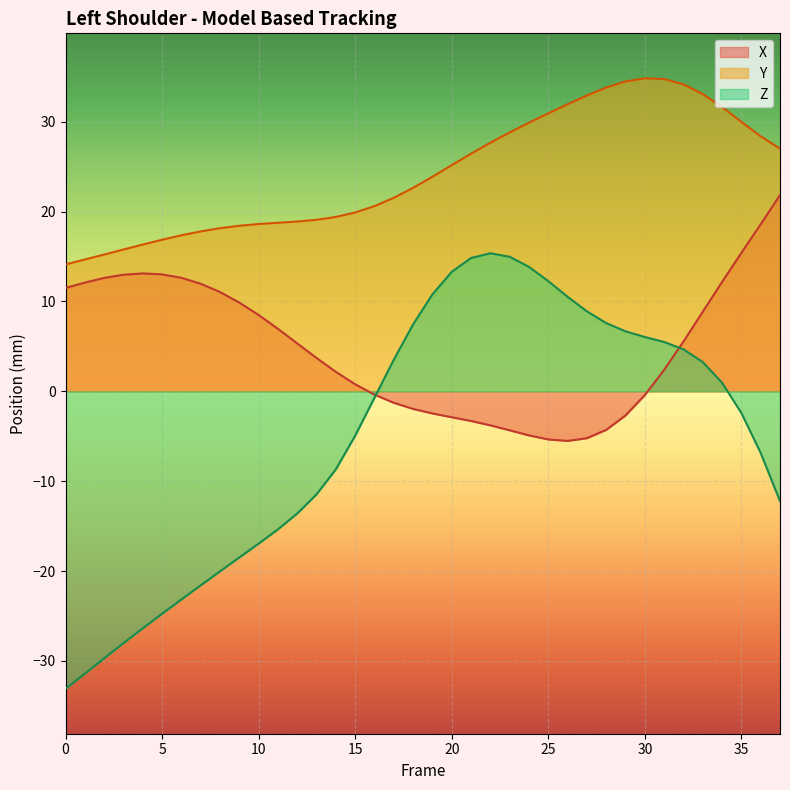

The Z series shows -23.4 at 12. True or false?

False